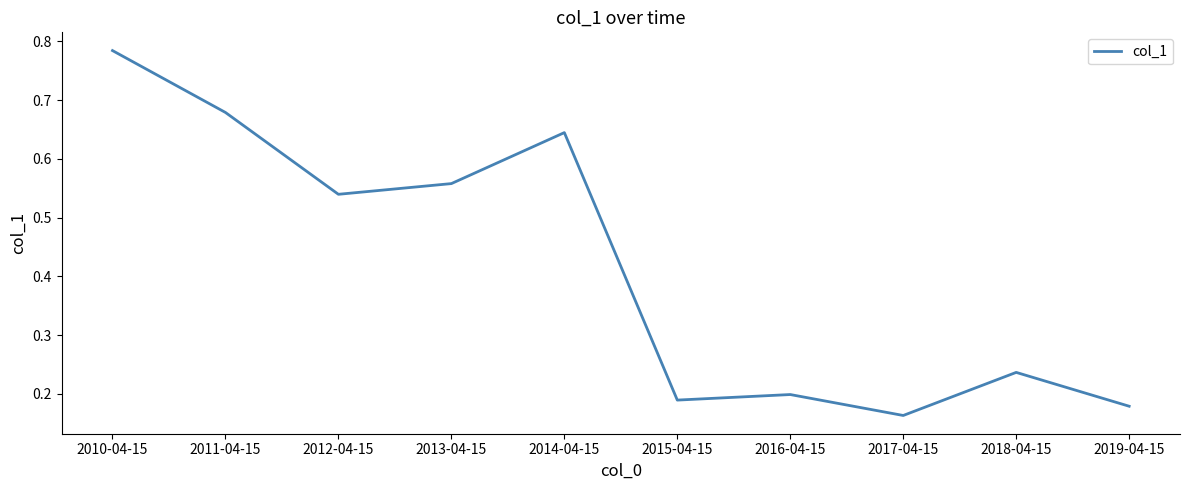

How many interior local peaks (higher than both neighbors) does the data have?

3